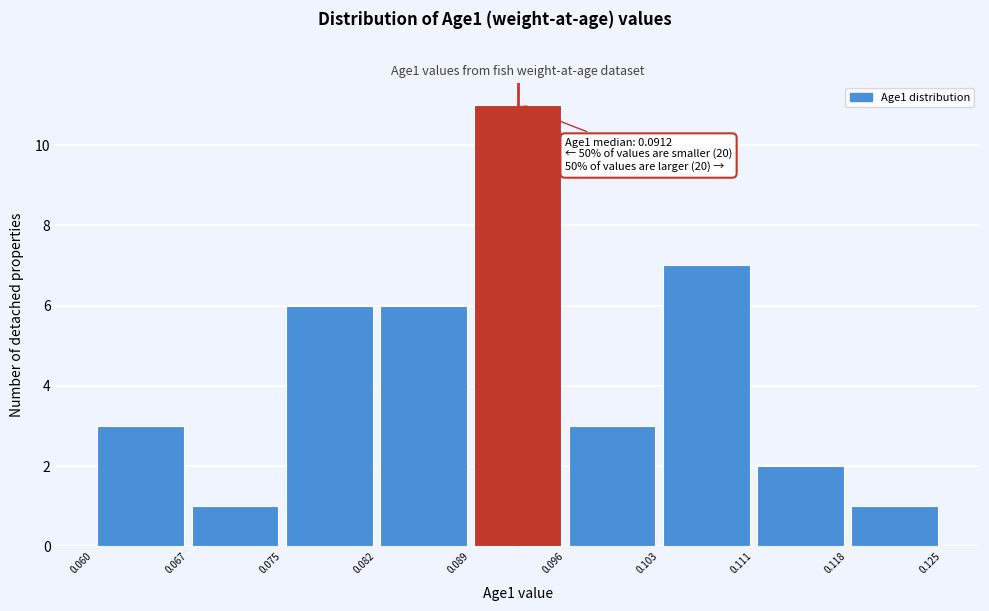

Over which range of the x-axis is the bar tallest?

0.089 to 0.096